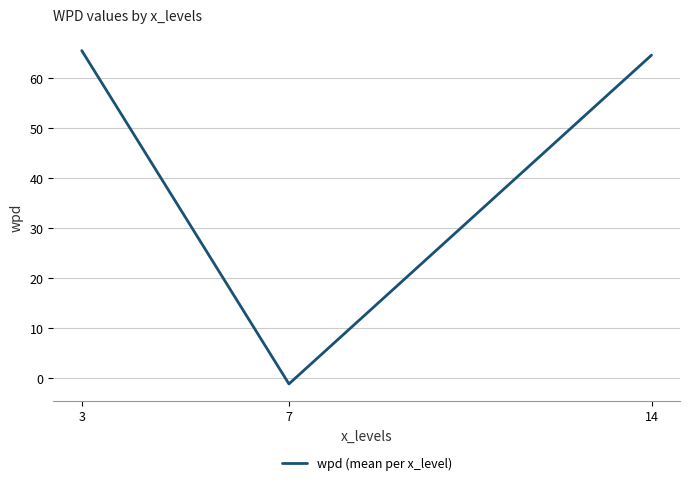

Which category has the lowest value across all series?

7